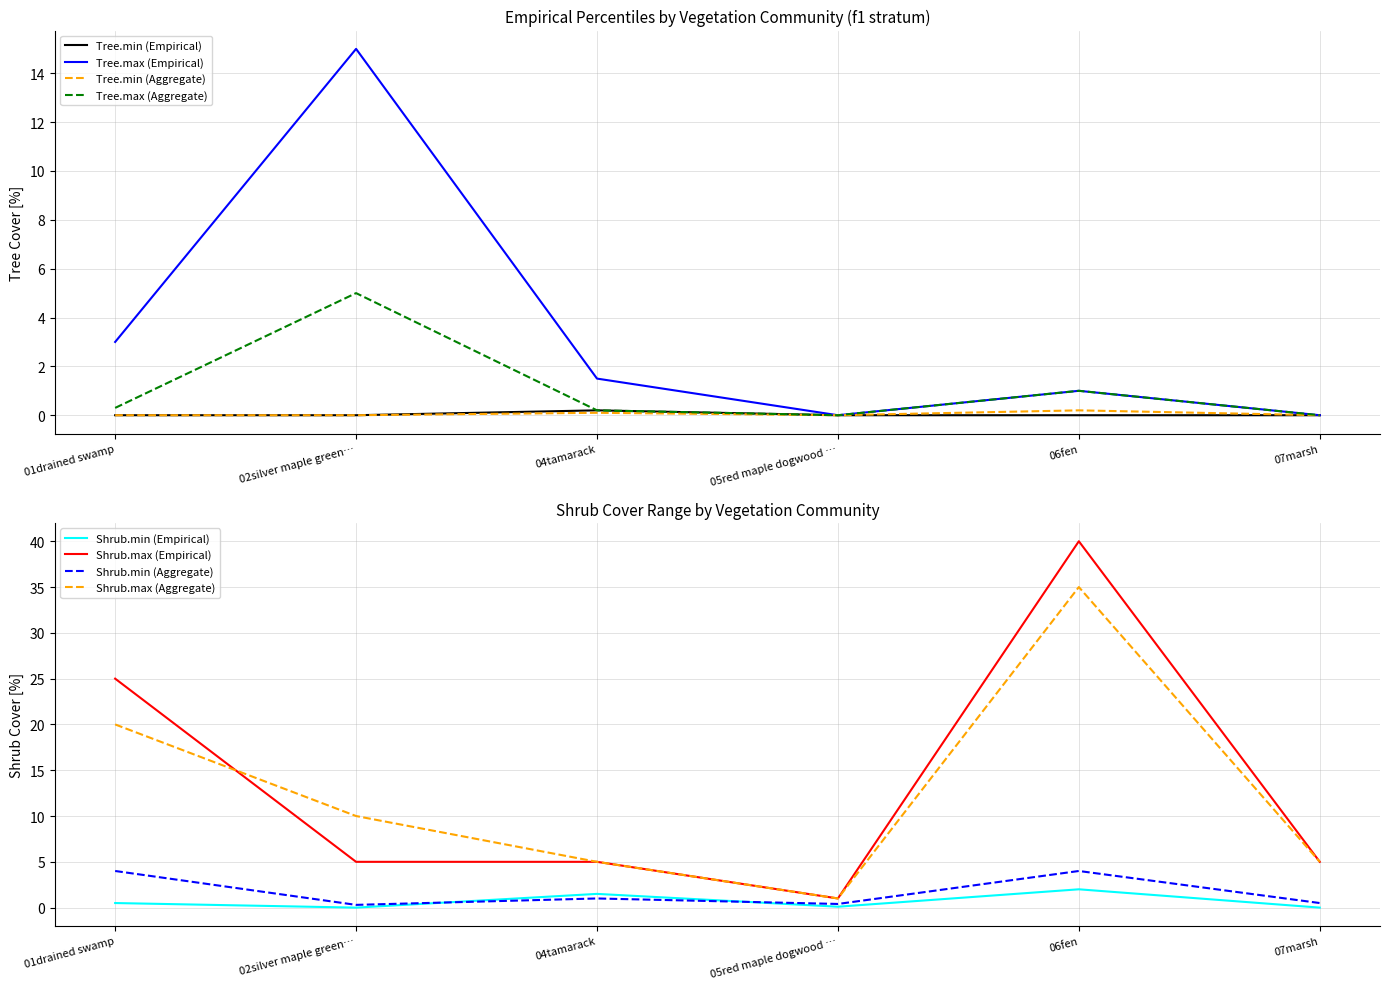

Which series has the largest total across all categories?

Shrub.max (Empirical)